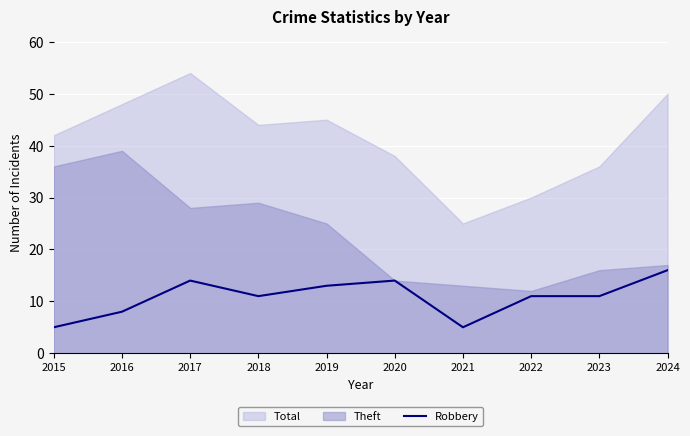

The chart shows a value of 12 at 2016. True or false?

False